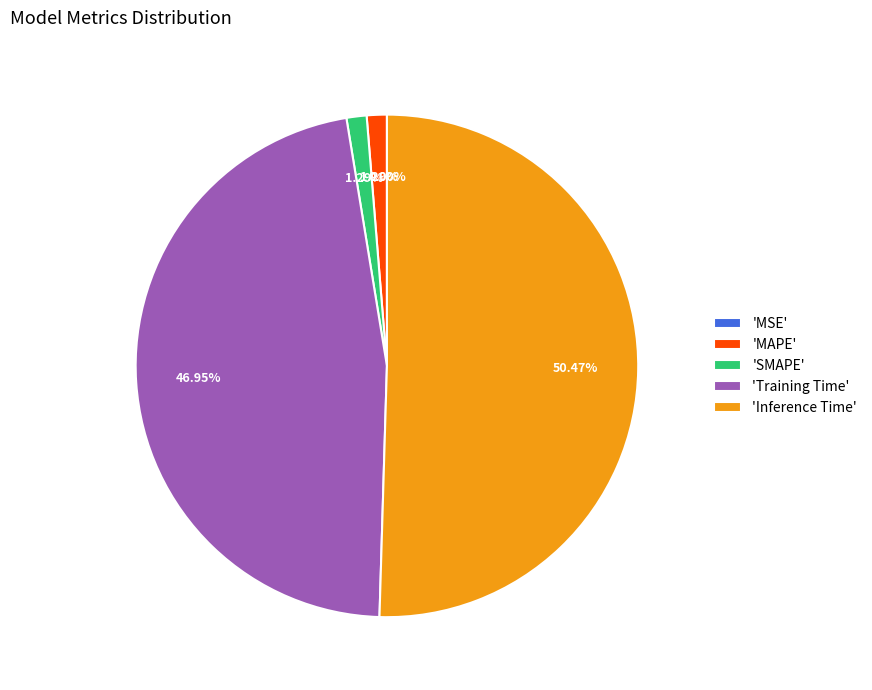

How much of the chart is everything except MSE?

100.0%